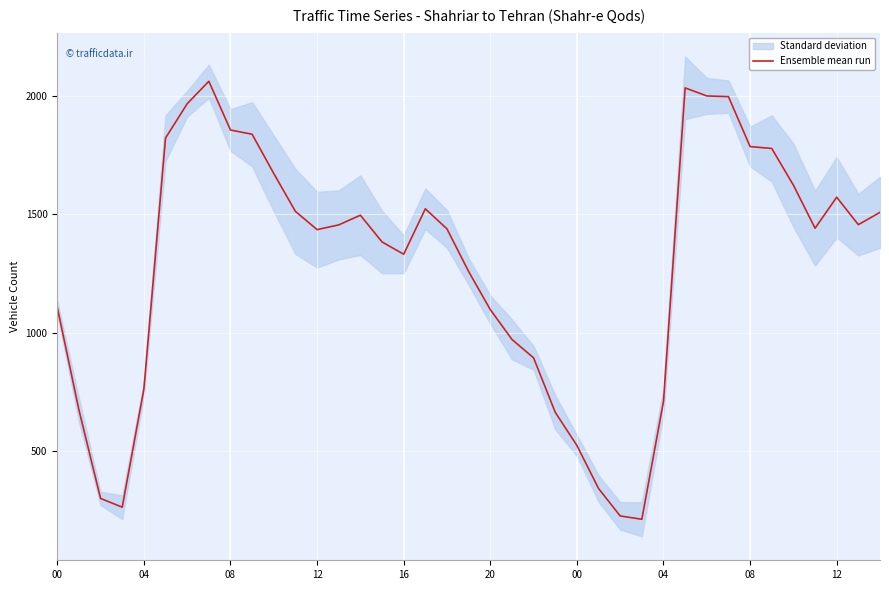

What is the label of the 34th point from the left?

33